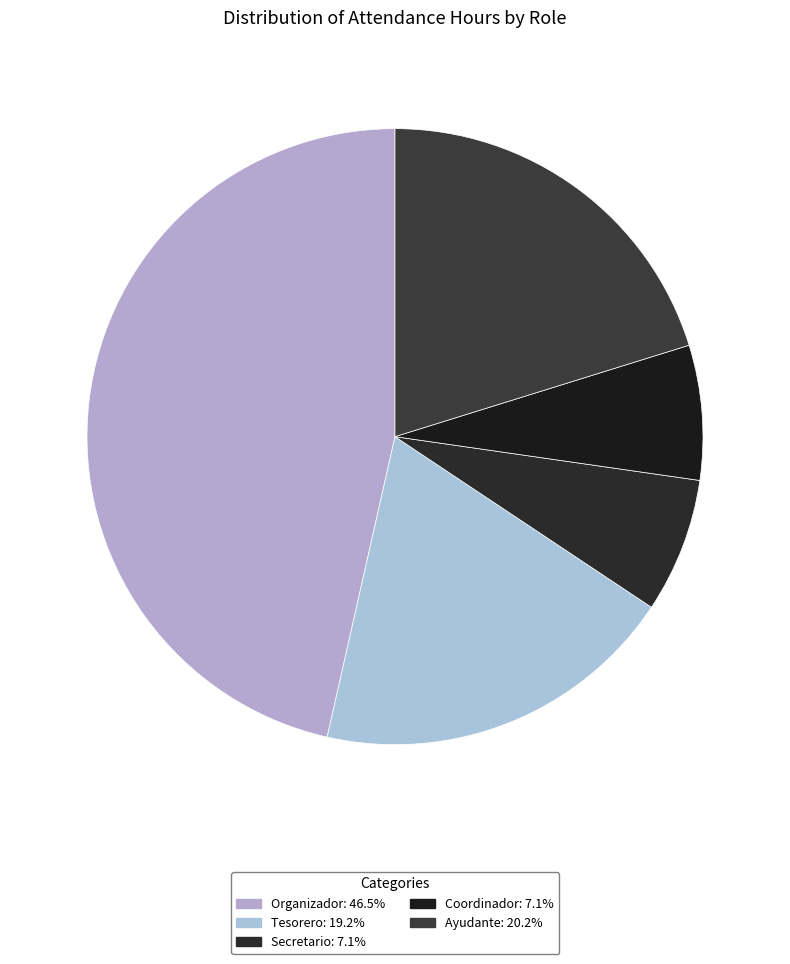

Rank the categories by value from lowest to highest.

Secretario, Coordinador, Tesorero, Ayudante, Organizador